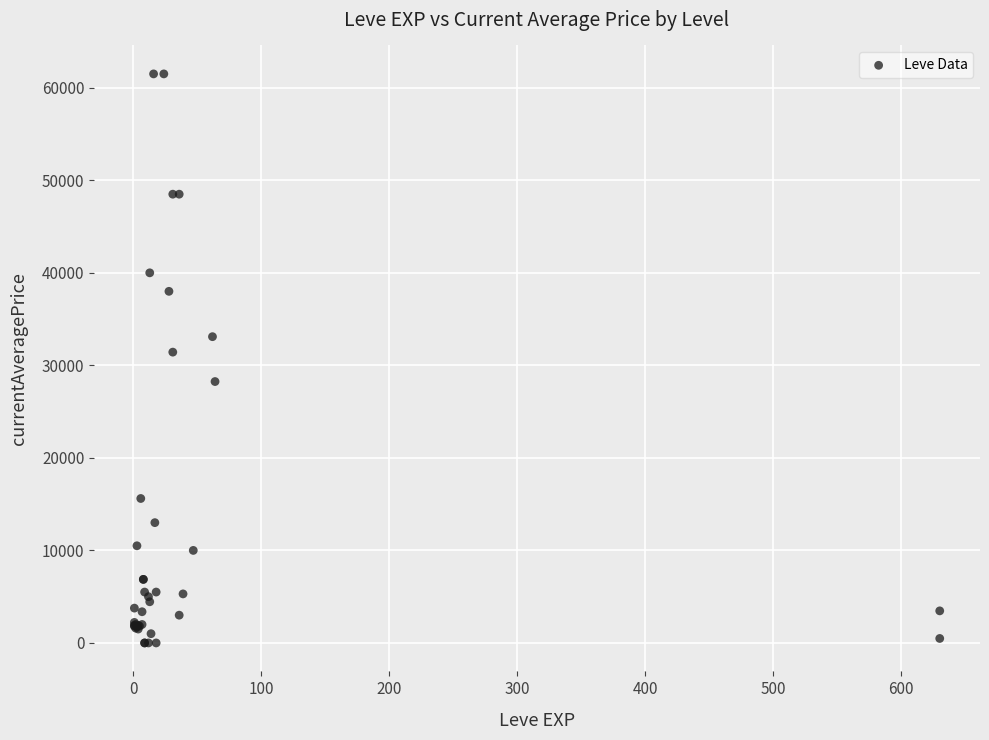

What Y value in the scatter plot is closest to 30749?

31428.4